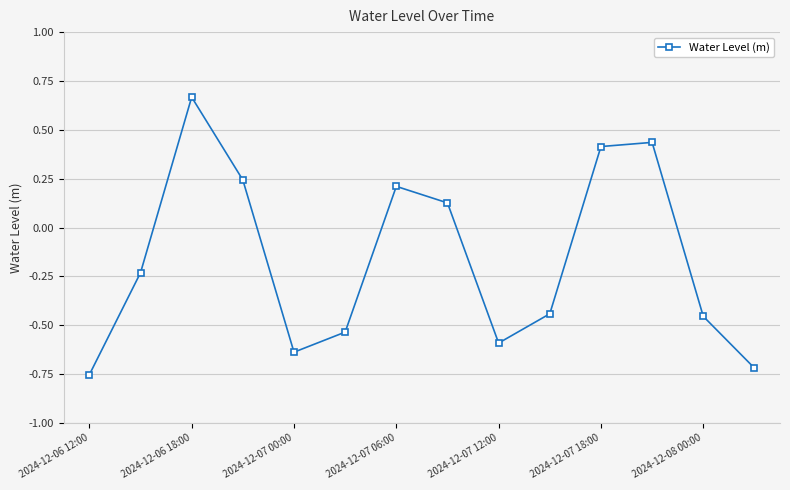

What is the difference between the second highest and second lowest values?

1.2